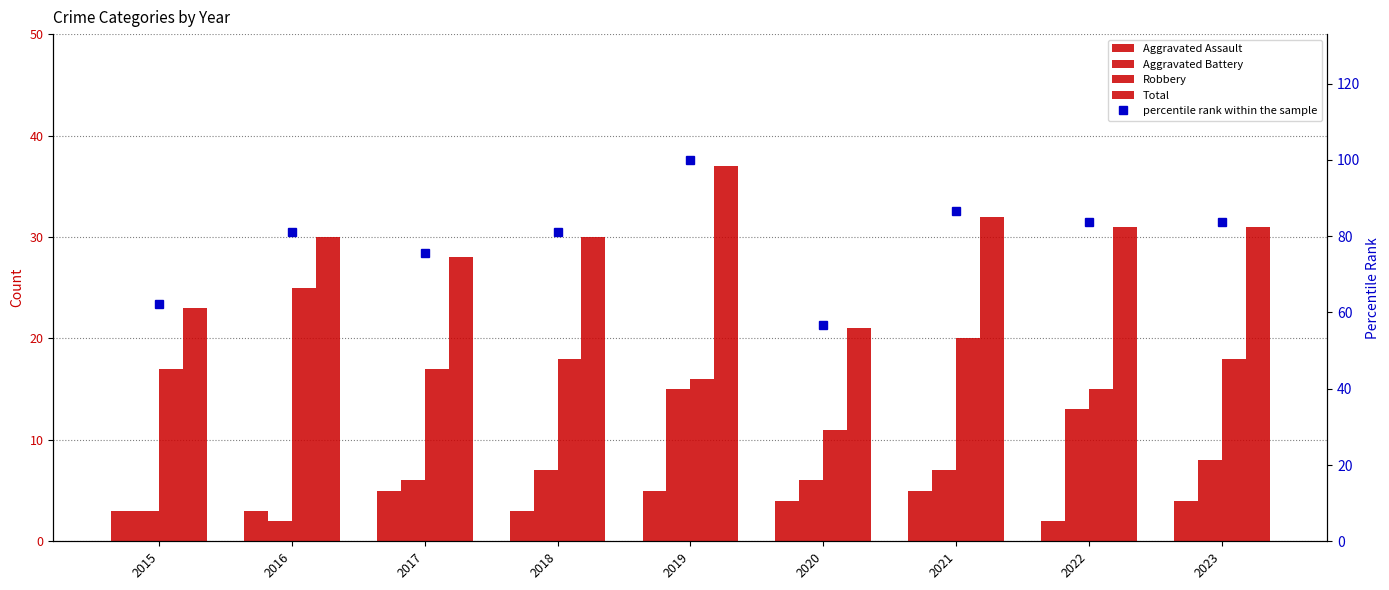

At which label does Aggravated Assault first exceed 4?

2017